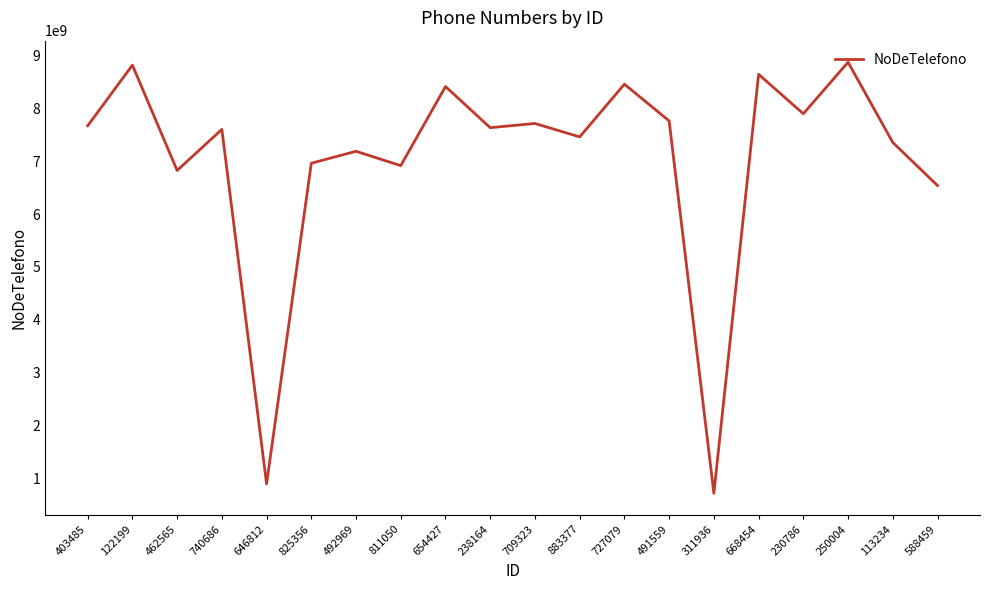

What is the difference between the values at 825356 and 646812?

6067288063